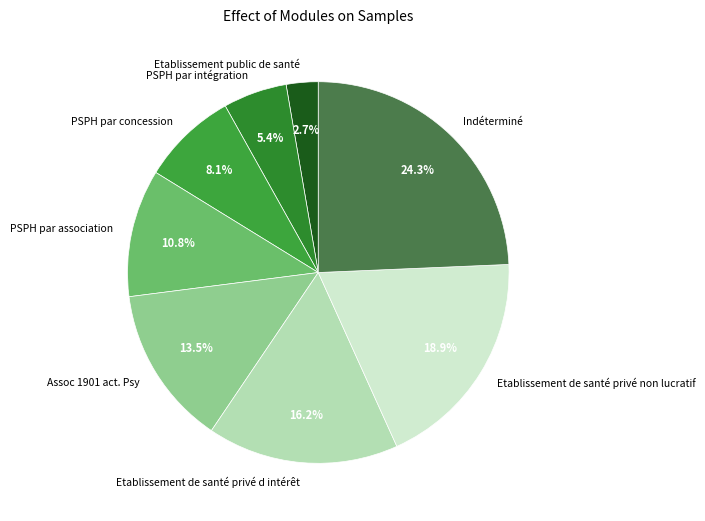

To the nearest percent, what percentage of the pie is Etablissement public de santé?

3%